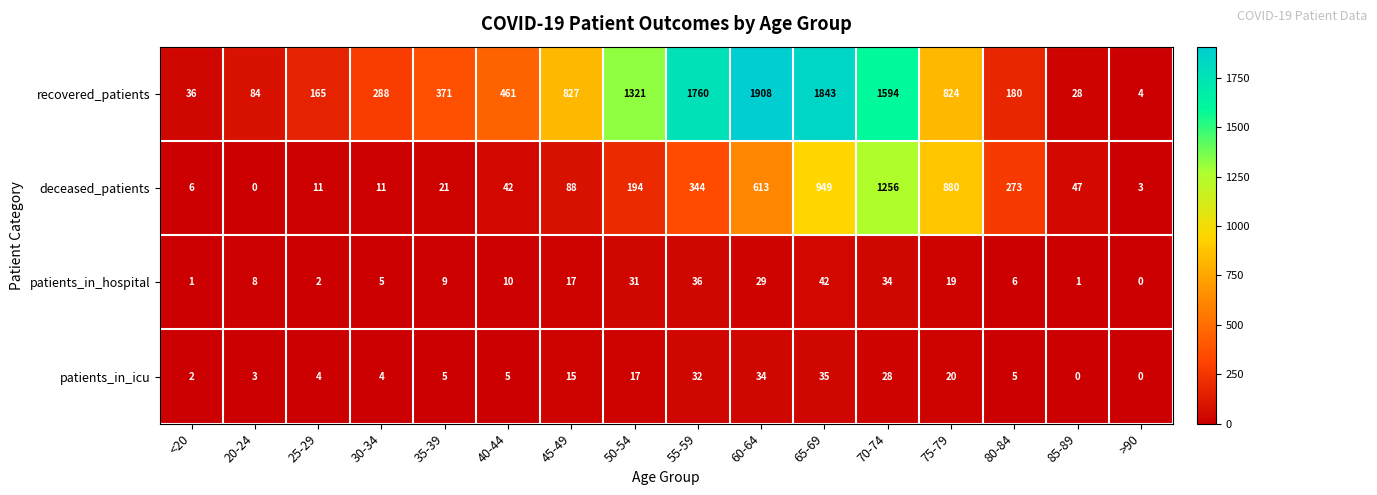

Which label corresponds to the largest value in the chart?

60-64